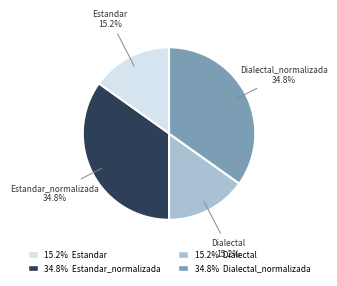

Count the number of slices in the pie.

4